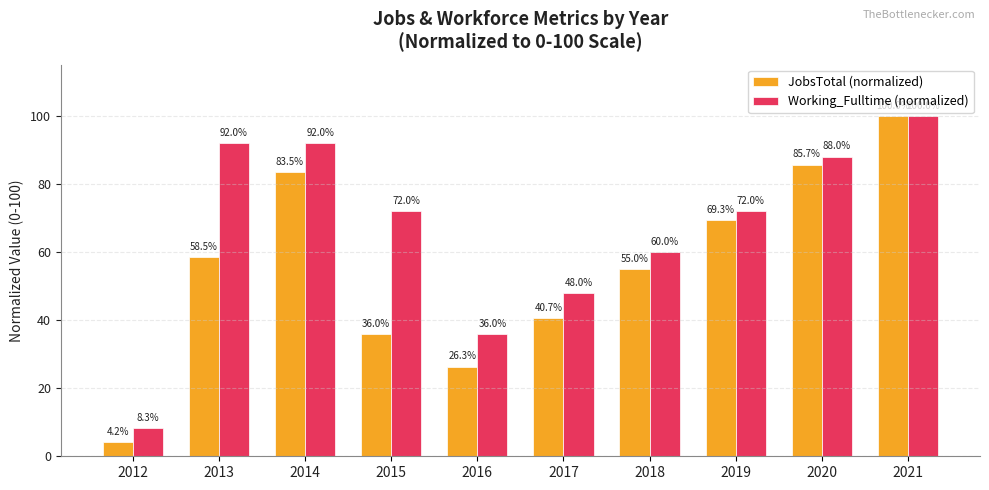

What is the total value across all series at 2012?

12.5